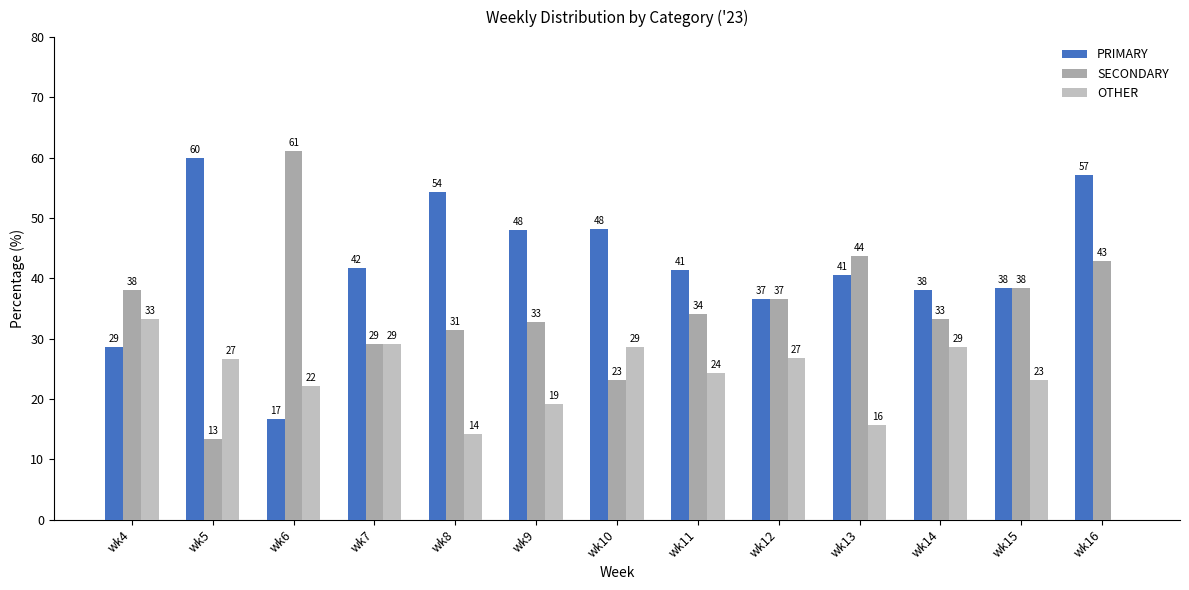

What is the maximum value for OTHER?

33.3